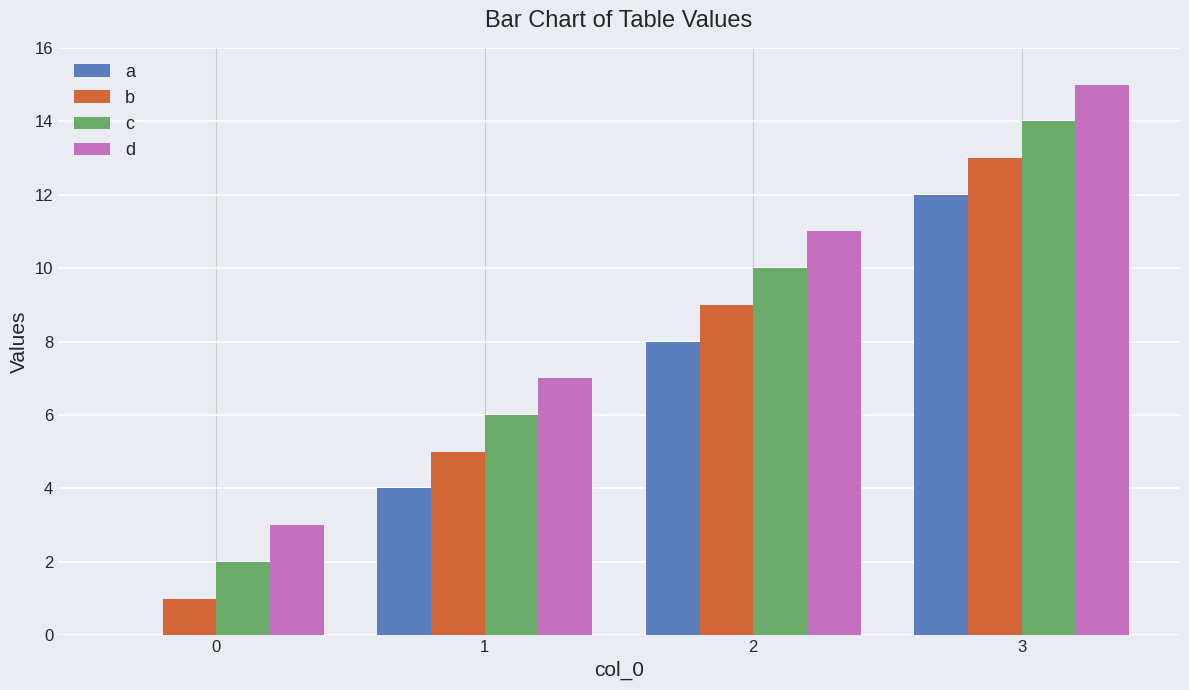

How many data points does each series have?

4